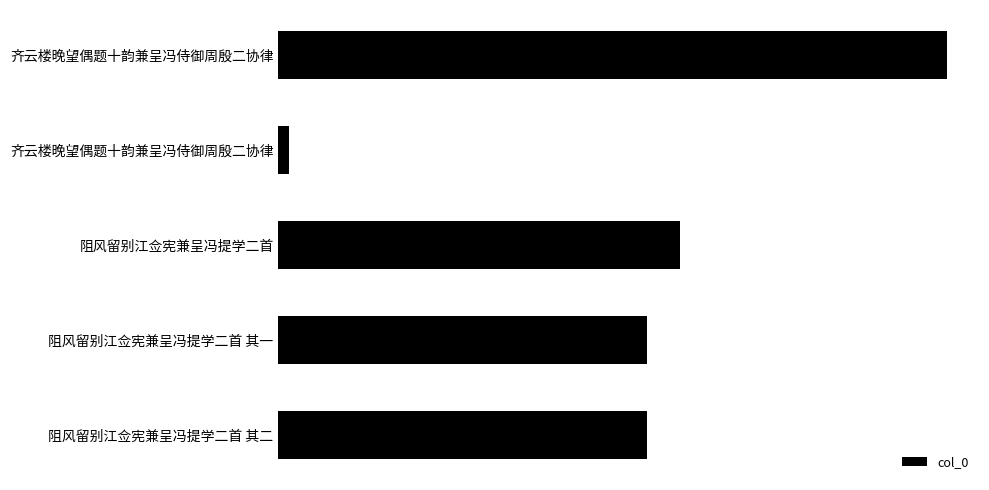

Are the bars horizontal?

Yes